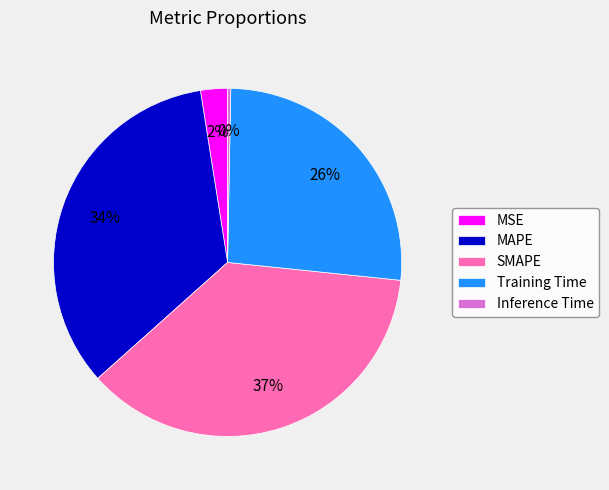

Does any single category account for the majority?

No